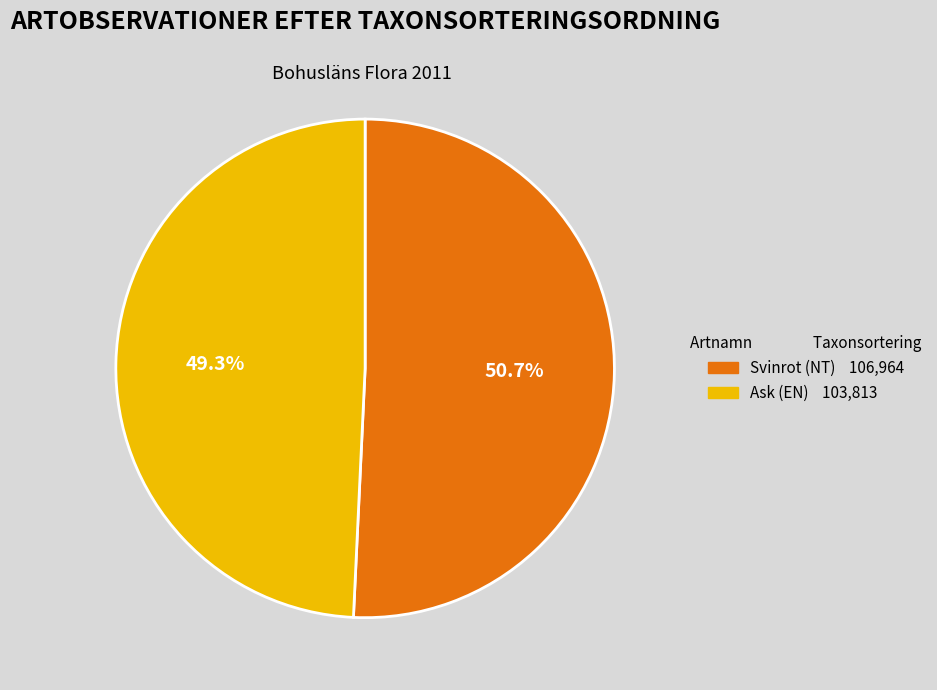

Is it true that Svinrot (NT) is 39% of the pie?

False